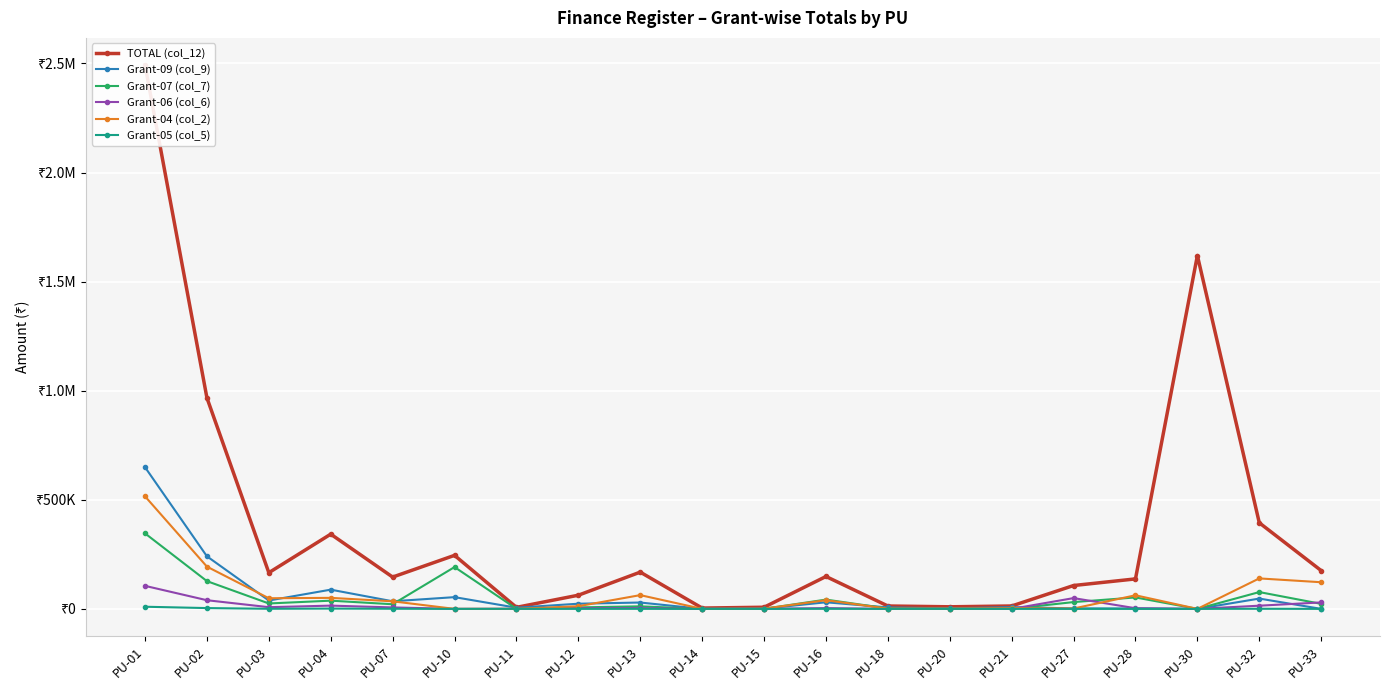

At which label does Grant-07 (col_7) first exceed 22973?

PU-01